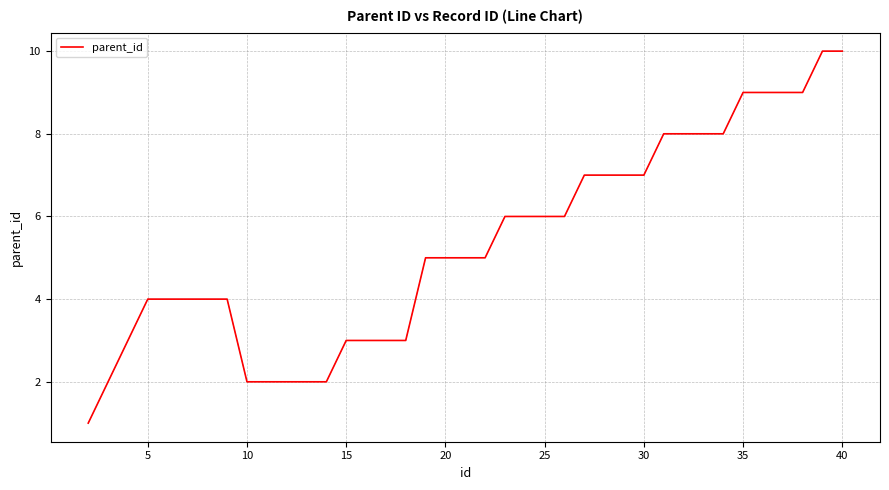

What is the greatest value displayed?

10